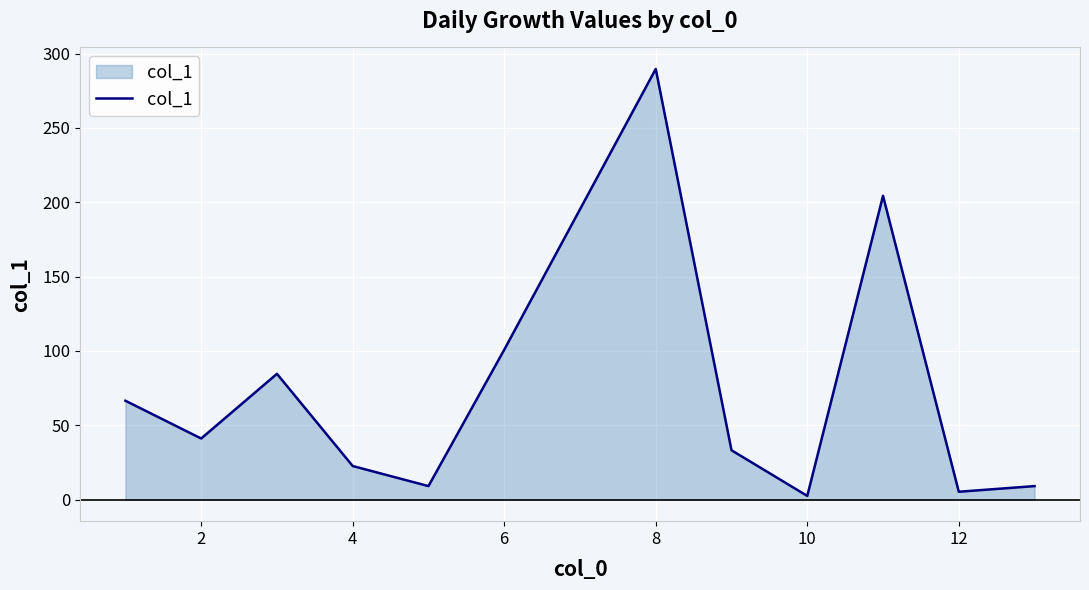

What is the maximum value shown in the chart?

289.6